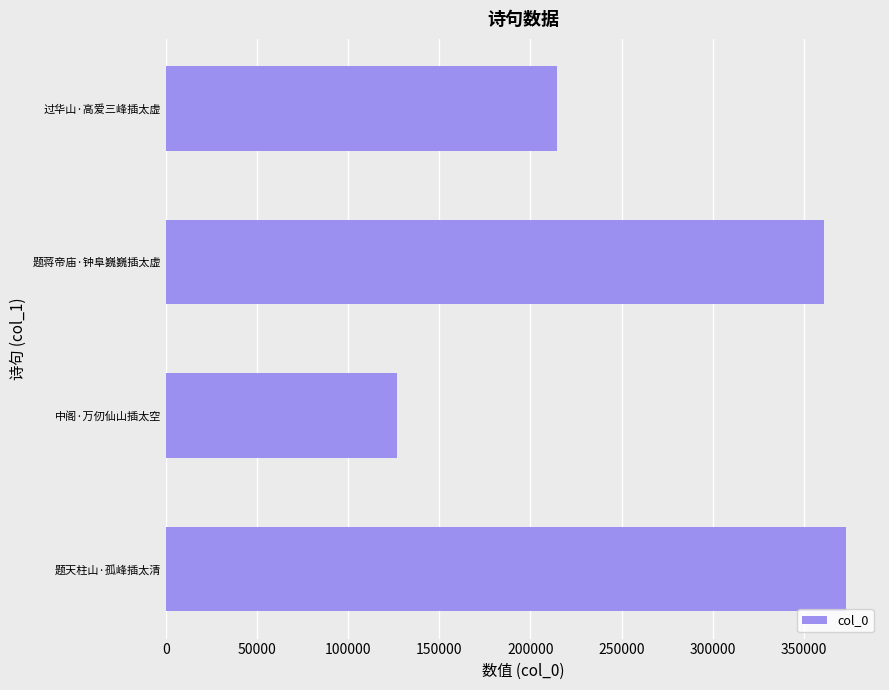

Reading bottom to top, transcribe all the data shown in this chart.

题天柱山·孤峰插太清=373205	中阁·万仞仙山插太空=126953	题蒋帝庙·钟阜巍巍插太虚=361061	过华山·高爱三峰插太虚=214367